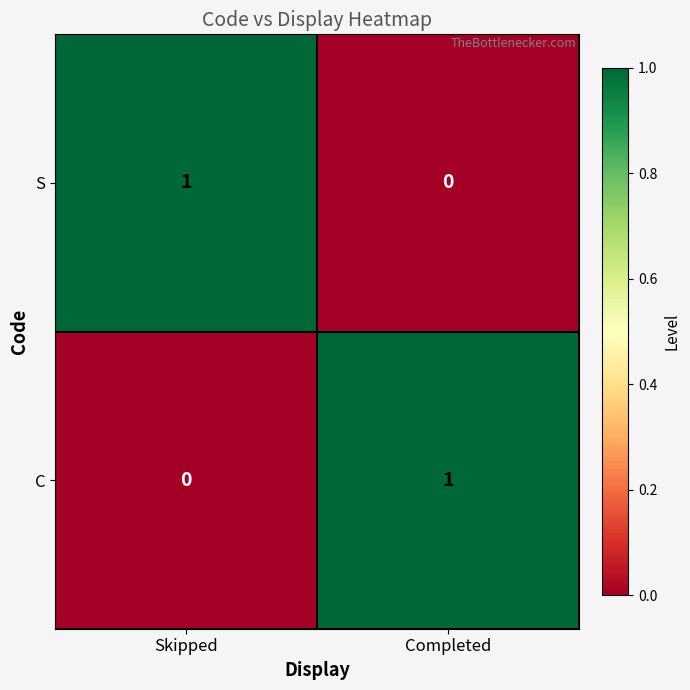

Reading left to right, what are all the values shown in this chart?

S: Skipped=1	Completed=0
C: Skipped=0	Completed=1